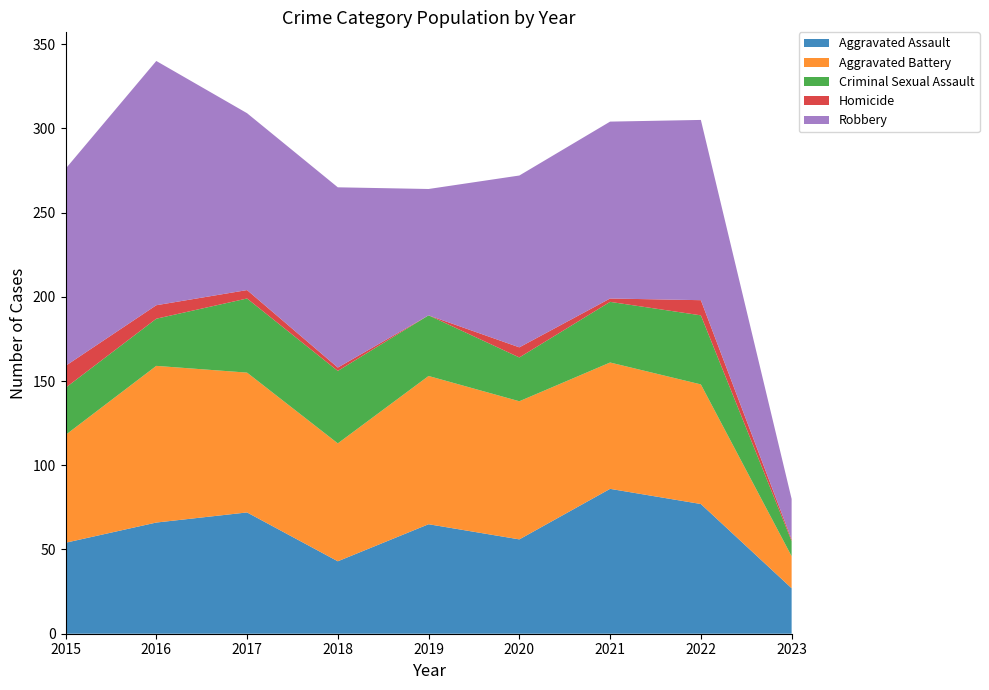

Reading right to left, what are all the values shown in this chart?

Aggravated Assault: 2023=27	2022=77	2021=86	2020=56	2019=65	2018=43	2017=72	2016=66	2015=54
Aggravated Battery: 2023=19	2022=71	2021=75	2020=82	2019=88	2018=70	2017=83	2016=93	2015=64
Criminal Sexual Assault: 2023=9	2022=41	2021=36	2020=26	2019=36	2018=43	2017=44	2016=28	2015=28
Homicide: 2023=1	2022=9	2021=2	2020=6	2019=0	2018=2	2017=5	2016=8	2015=13
Robbery: 2023=24	2022=107	2021=105	2020=102	2019=75	2018=107	2017=105	2016=145	2015=117